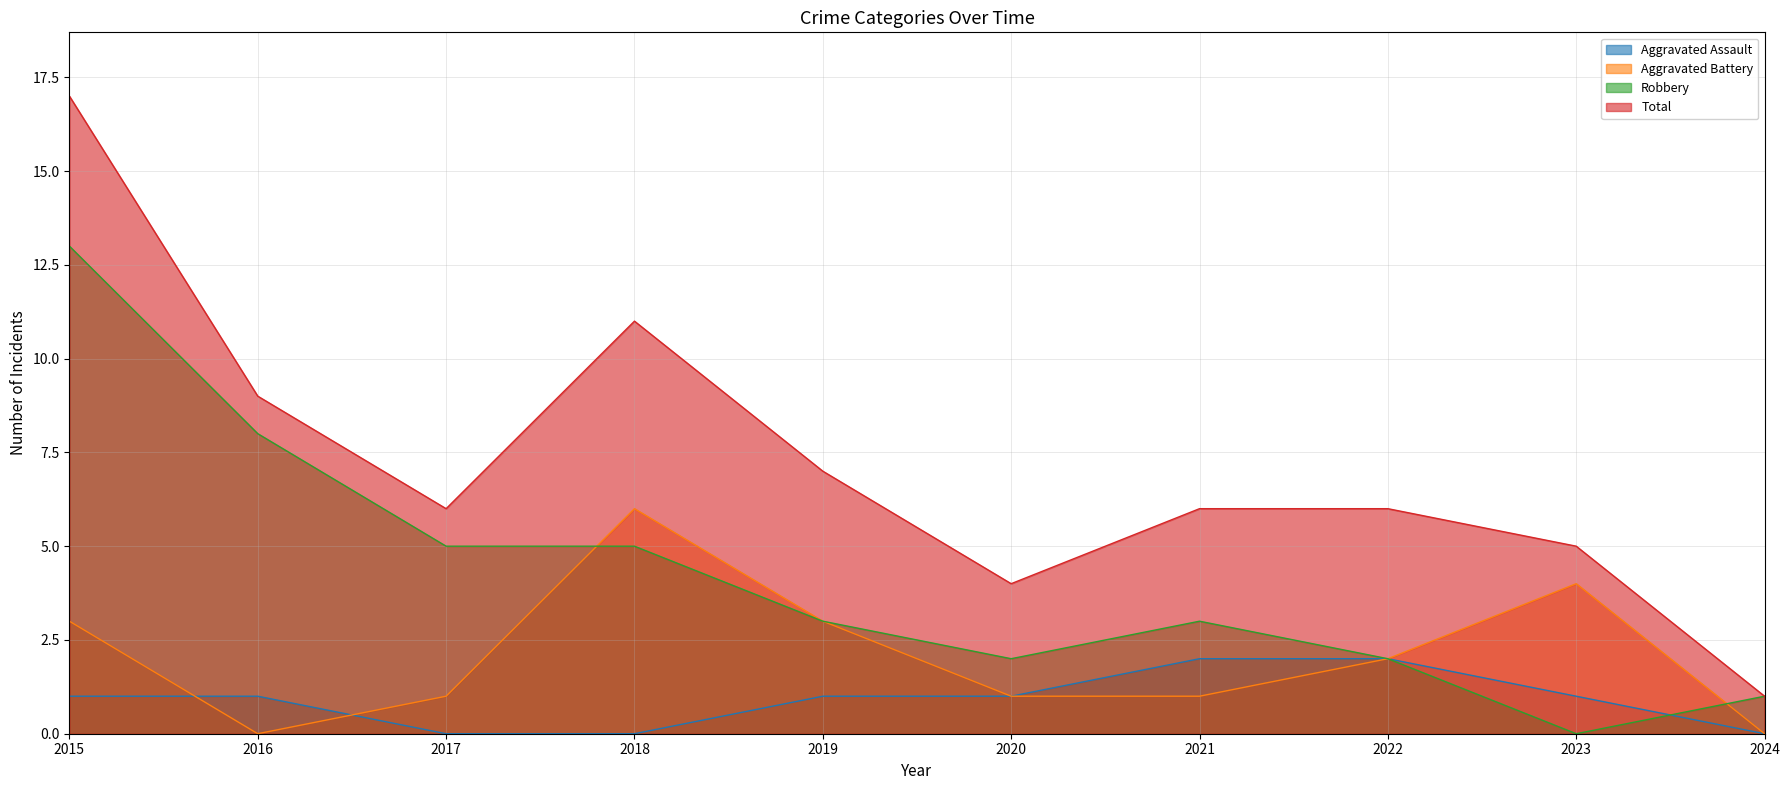

How many values in the Total series are below 6?

3